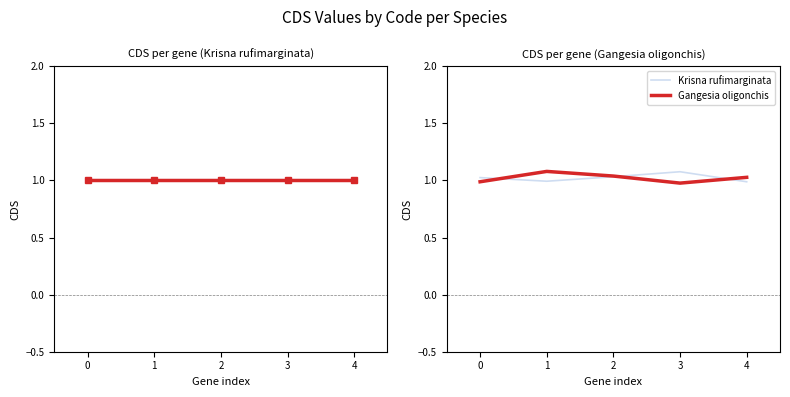

How many times do Gangesia oligonchis and Krisna rufimarginata cross each other?

3